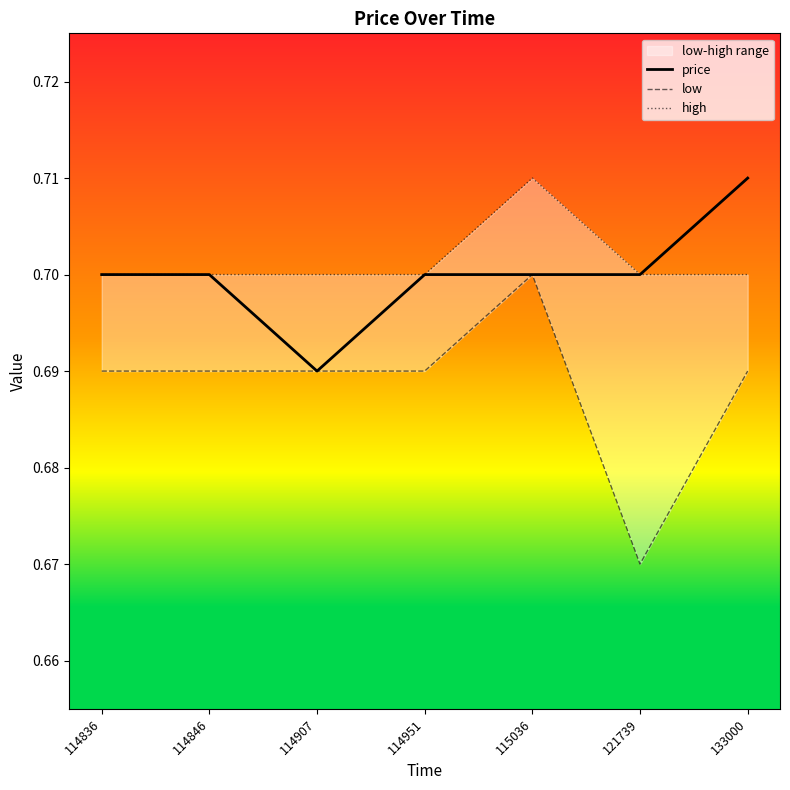

What is the lowest value of the price series?

0.7